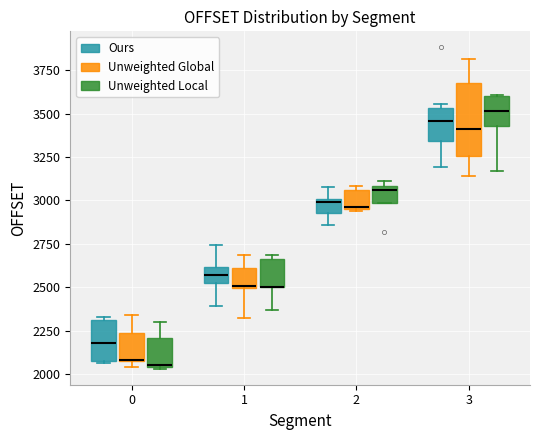

Reading left to right, read every box against the y-axis: the position of its median line, the range the box covers, and the ends of its whiskers. The values are not printed on the chart, so give them approximately, as read against the axis.

0 (Ours): median 2200, box 2100 to 2300, whiskers 2050 to 2350
0 (Unweighted Global): median 2100 (drawn on the box's lower edge), box 2100 to 2250, whiskers 2050 to 2350
0 (Unweighted Local): median 2050, box 2050 to 2200, whiskers 2050 to 2300
1 (Ours): median 2550, box 2500 to 2600, whiskers 2400 to 2750
1 (Unweighted Global): median 2500, box 2500 to 2600, whiskers 2300 to 2700
1 (Unweighted Local): median 2500 (drawn on the box's lower edge), box 2500 to 2650, whiskers 2350 to 2700
2 (Ours): median 3000 (just below the box's upper edge), box 2950 to 3000, whiskers 2850 to 3100
2 (Unweighted Global): median 2950, box 2950 to 3050, whiskers 2950 to 3100
2 (Unweighted Local): median 3050, box 3000 to 3100, whiskers 3000 to 3100 (just above the box's upper edge)
3 (Ours): median 3450, box 3350 to 3550, whiskers 3200 to 3550 (just above the box's upper edge)
3 (Unweighted Global): median 3400, box 3250 to 3700, whiskers 3150 to 3800
3 (Unweighted Local): median 3500, box 3450 to 3600, whiskers 3150 to 3600